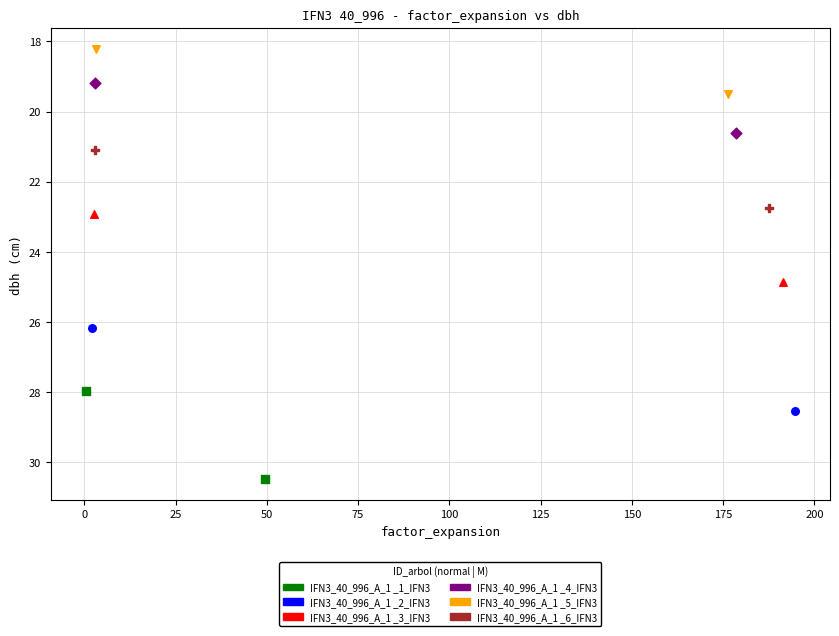

Which series contains the lowest Y value?

IFN3_40_996_A_1 _5_IFN3